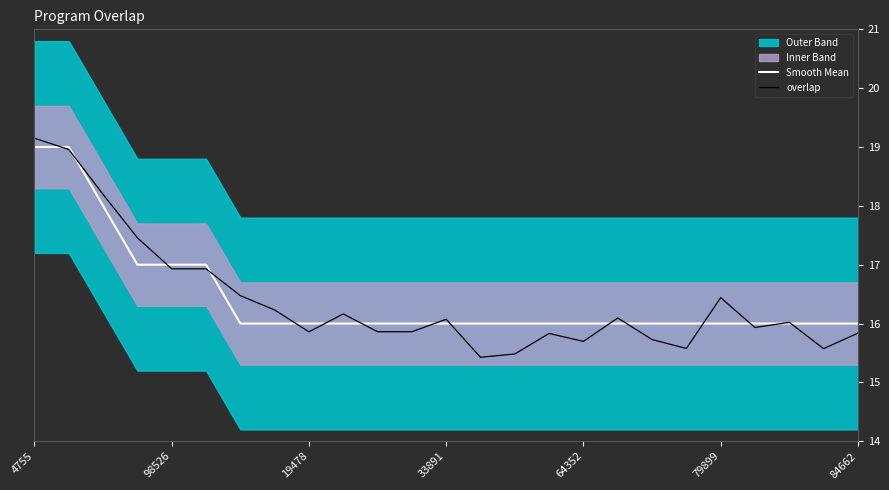

Which label corresponds to the largest value in the chart?

4755